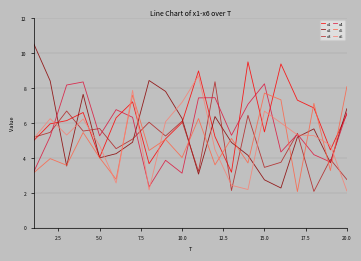

Which series has the widest spread of values?

x2